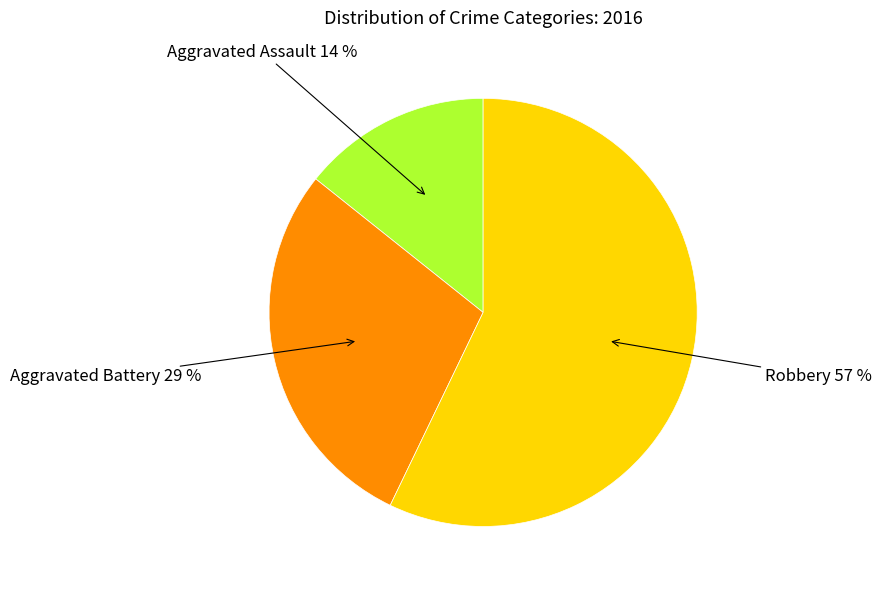

What is the smallest slice in the pie chart?

Aggravated Assault